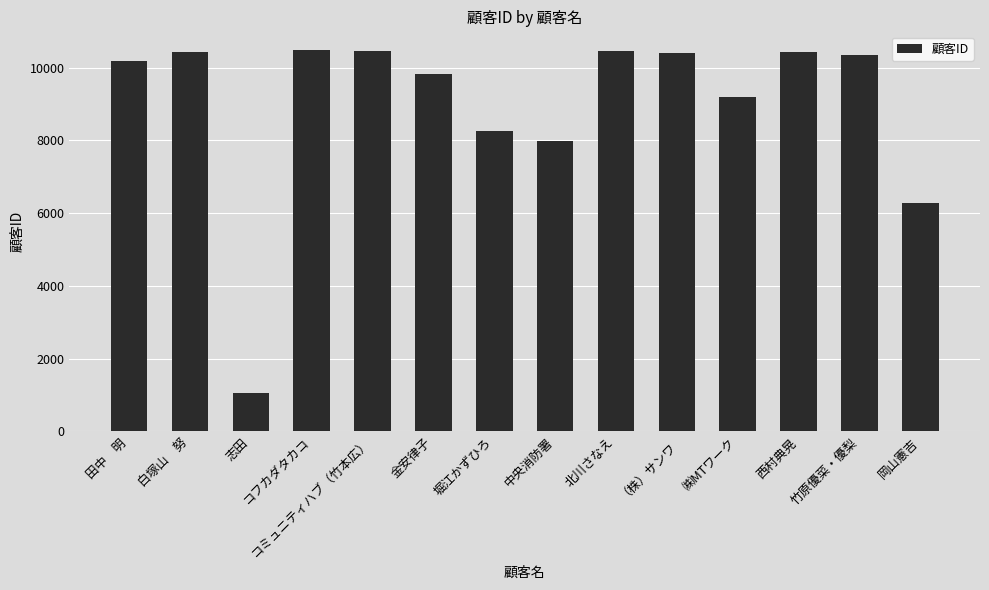

Where is the data nearest to the value 5759?

岡山憲吉